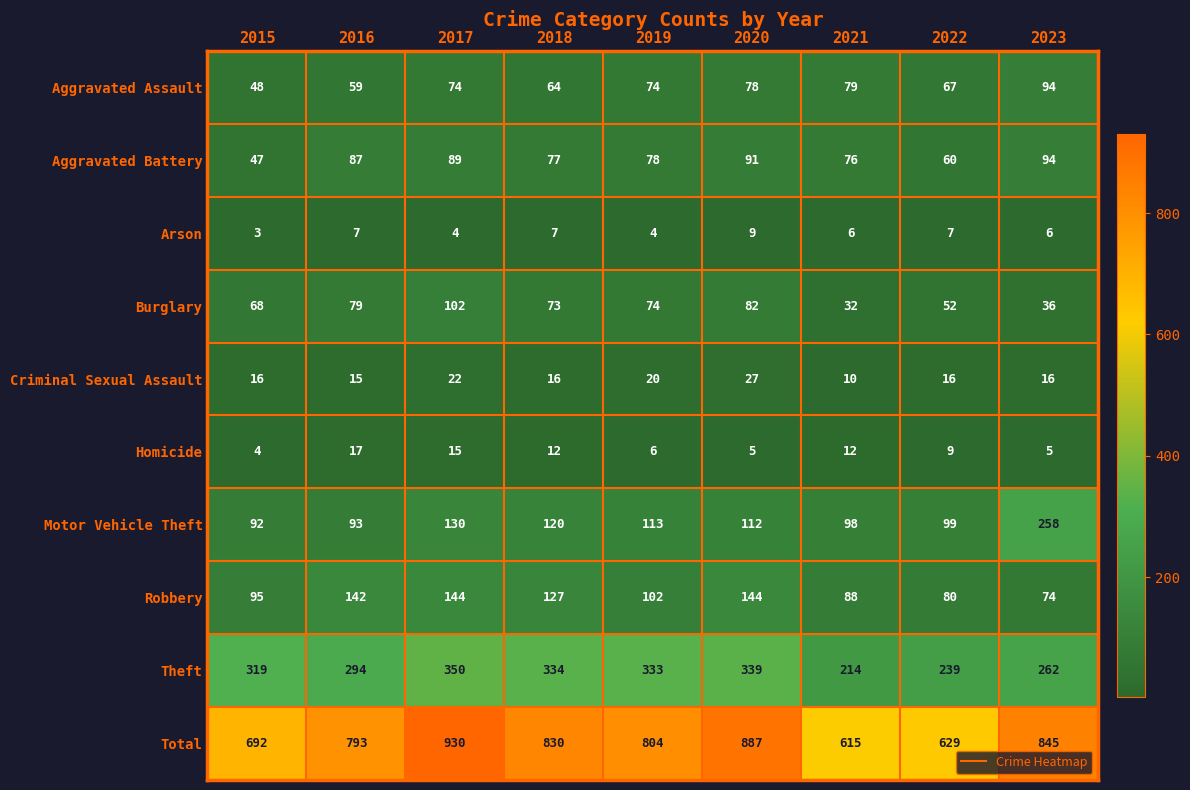

Which series has the largest range (max minus min)?

Total